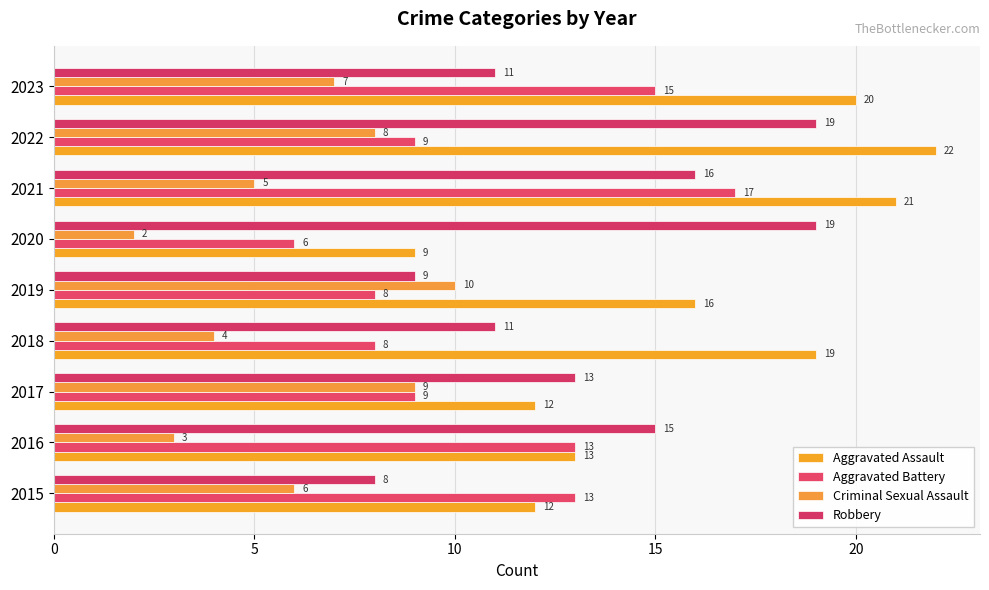

How many categories are shown in the chart?

9